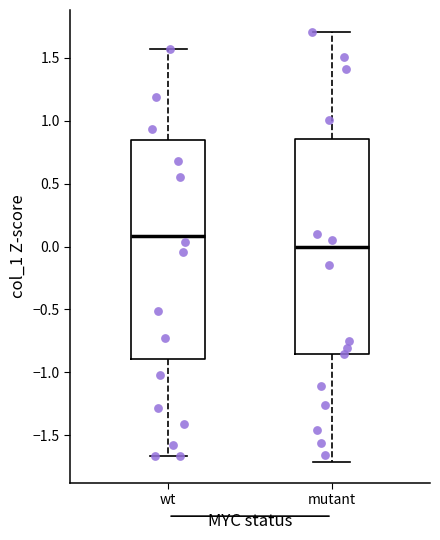

Where does the median line of the box for mutant sit on the y-axis? The values are not printed on the chart, so give them approximately, as read against the axis.

0.00